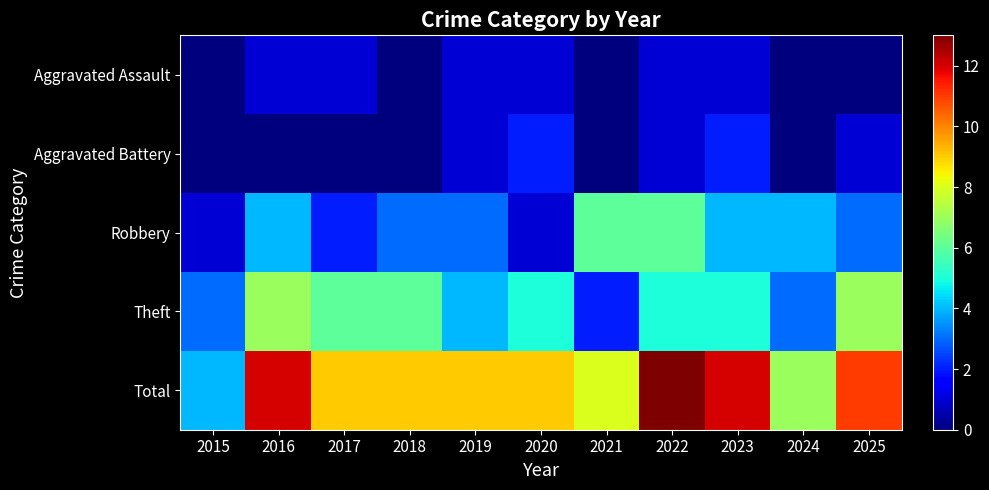

At which category does the chart reach its minimum across all series?

2015